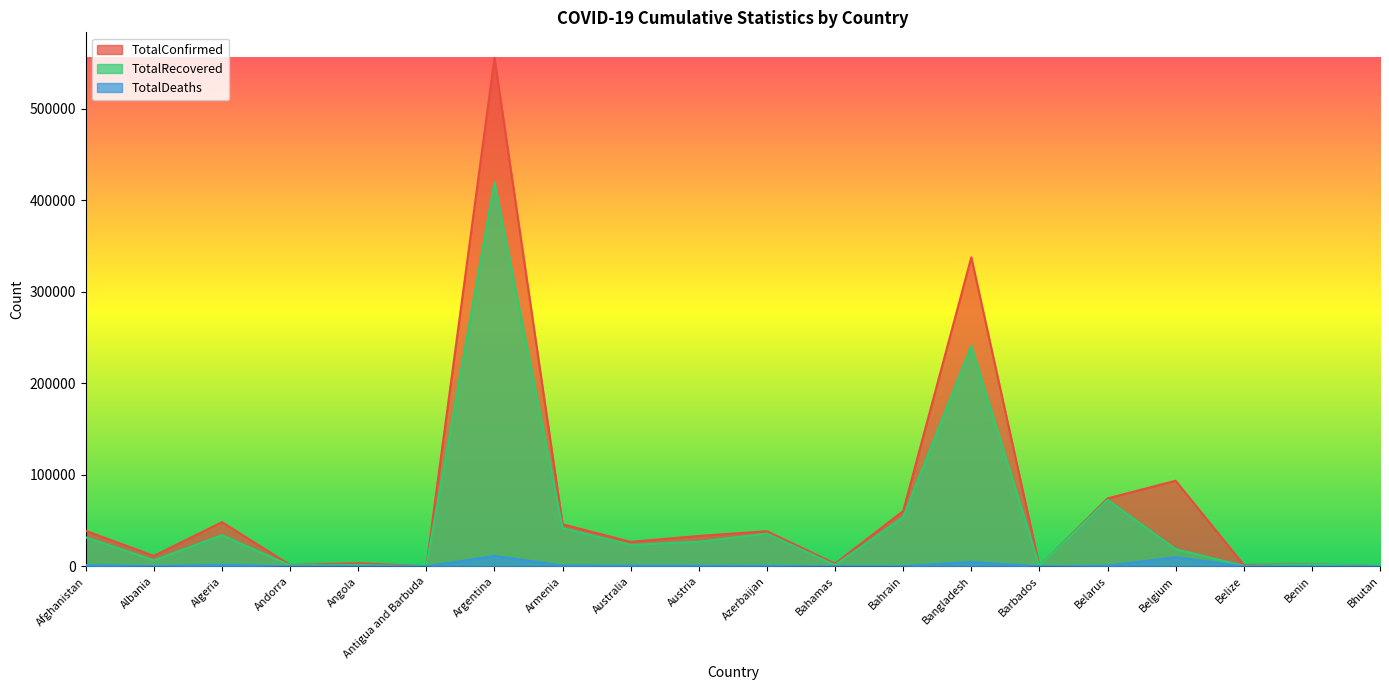

Between Angola and Bahrain, which is larger?

Bahrain